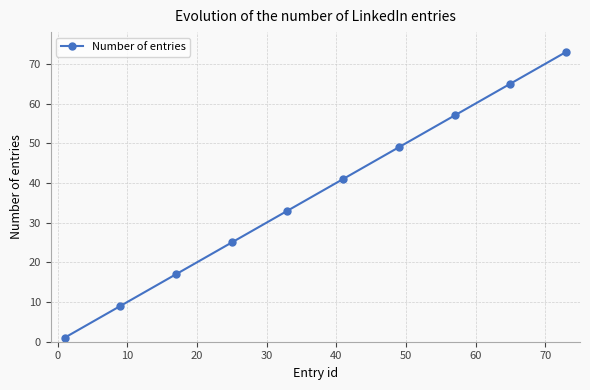

Is this an area chart (filled region under the line)?

No